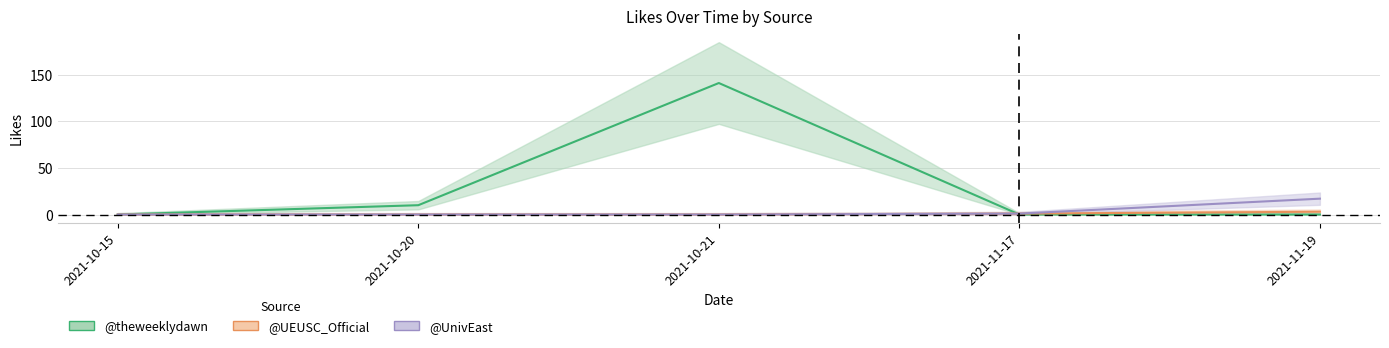

True or false: @UEUSC_Official has more than 1 points higher than both neighbors.

True